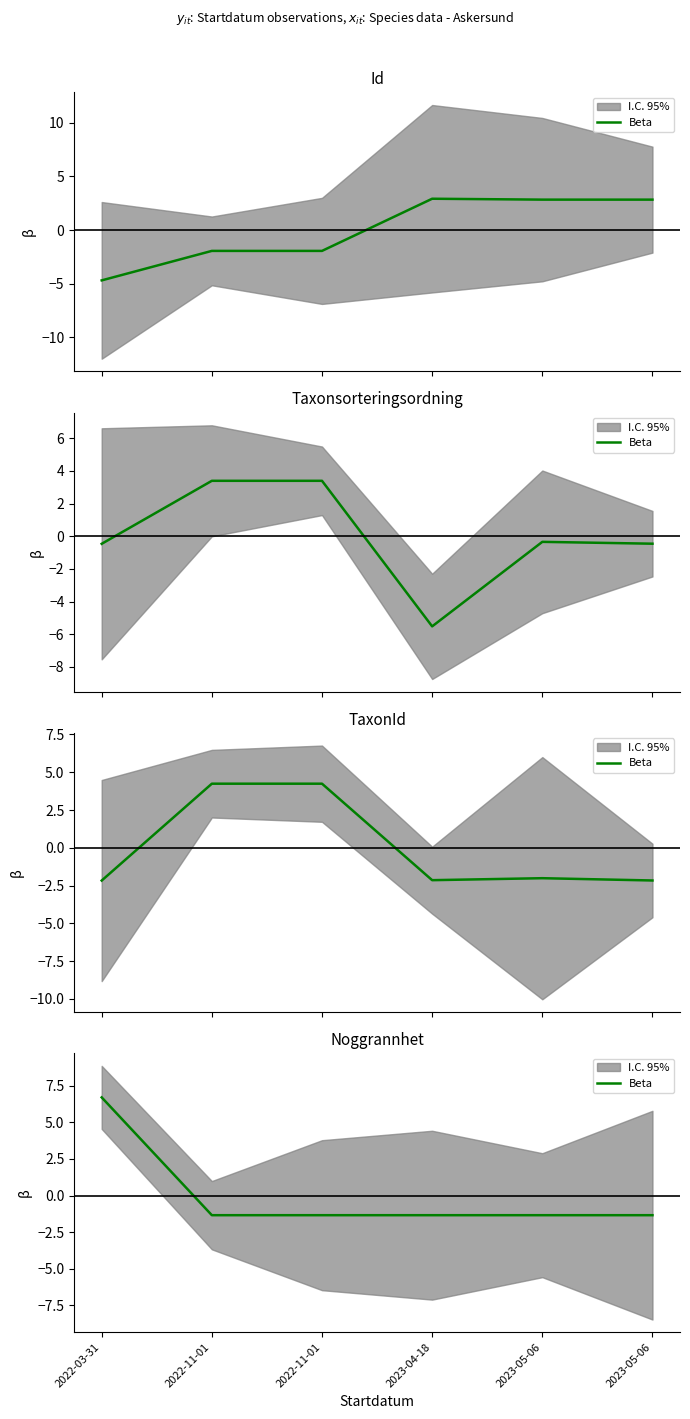

True or false: the data shows -2.1 at 2023-05-06.

False